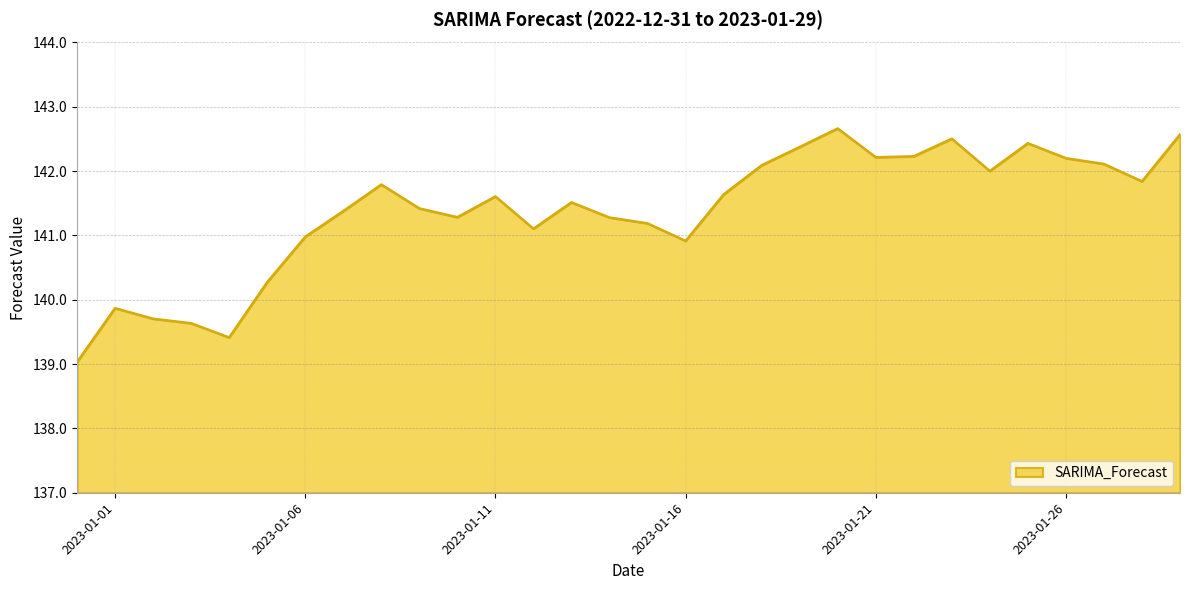

What is the difference between the maximum and minimum values?

3.6